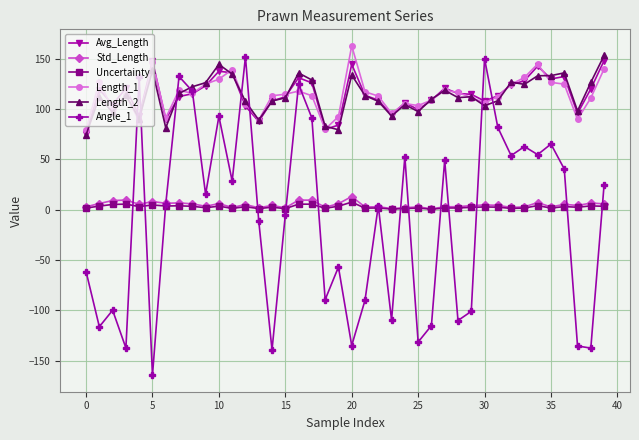

Which series has the widest spread of values?

Angle_1